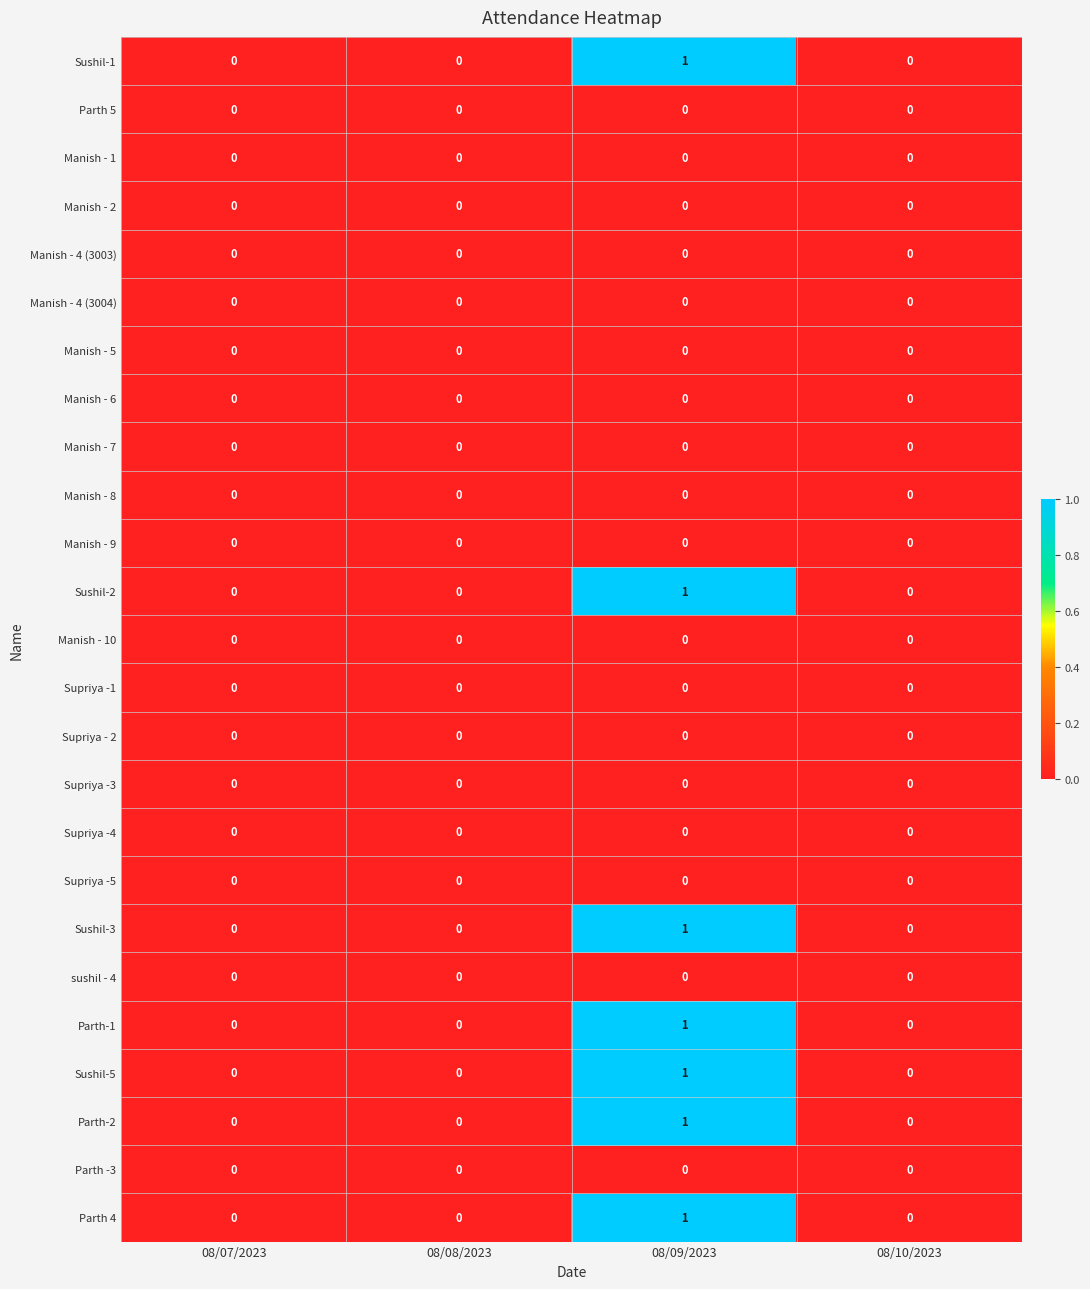

At which category is the sum across all series the highest?

08/09/2023